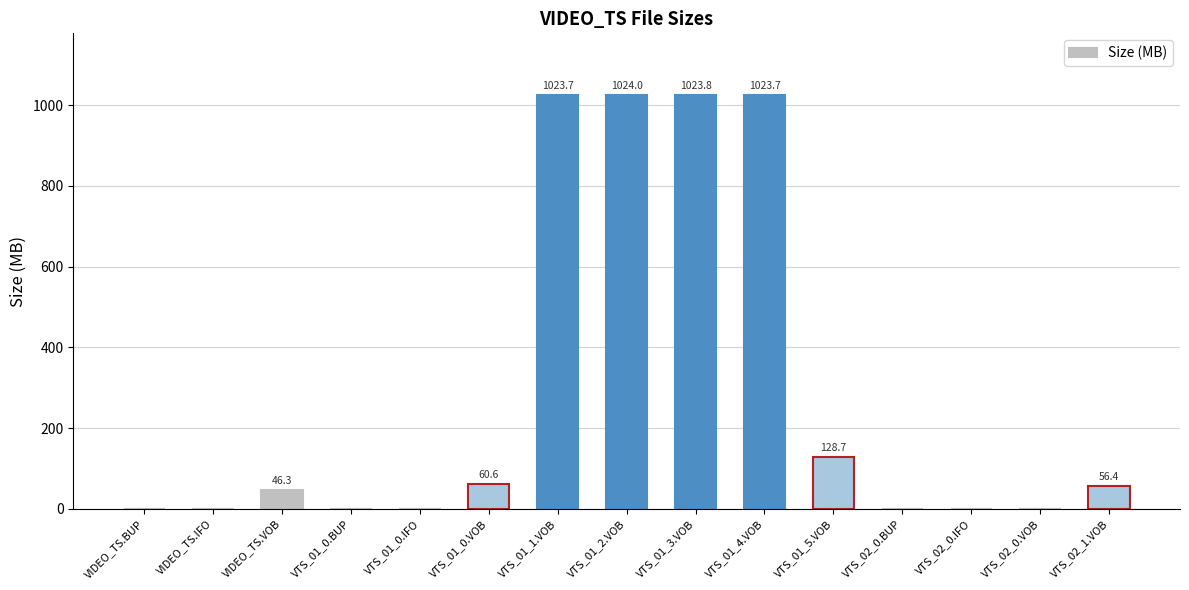

True or false: the data shows 1023.7 at VTS_01_4.VOB.

True